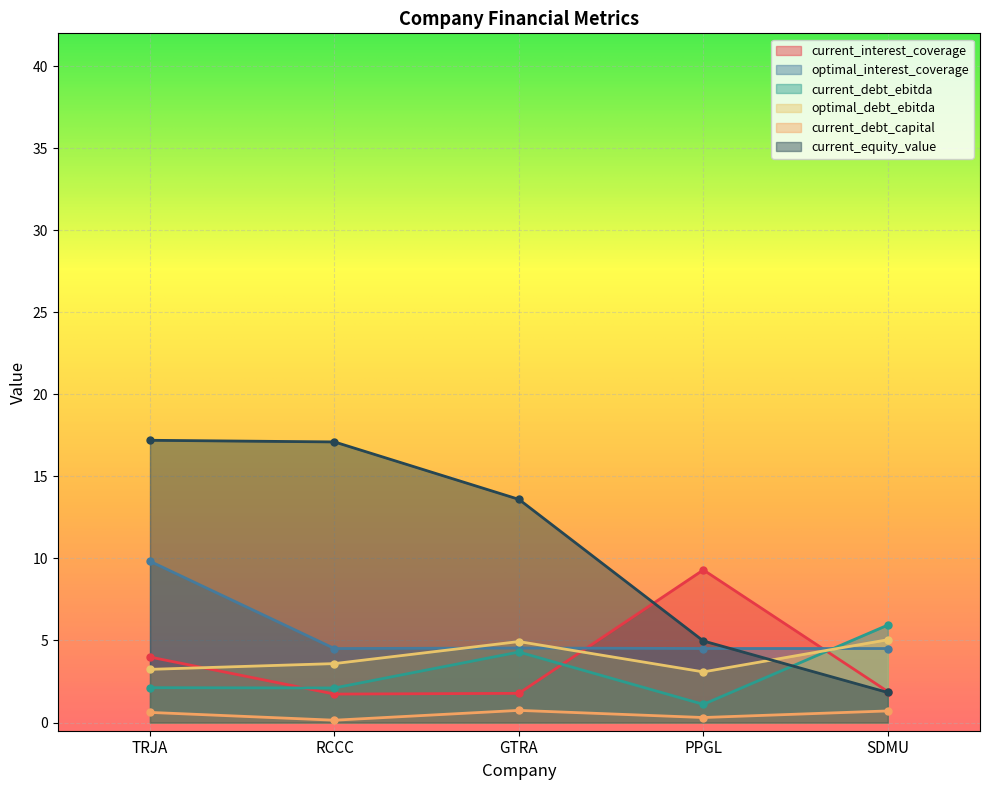

Which label corresponds to the smallest value in the chart?

RCCC